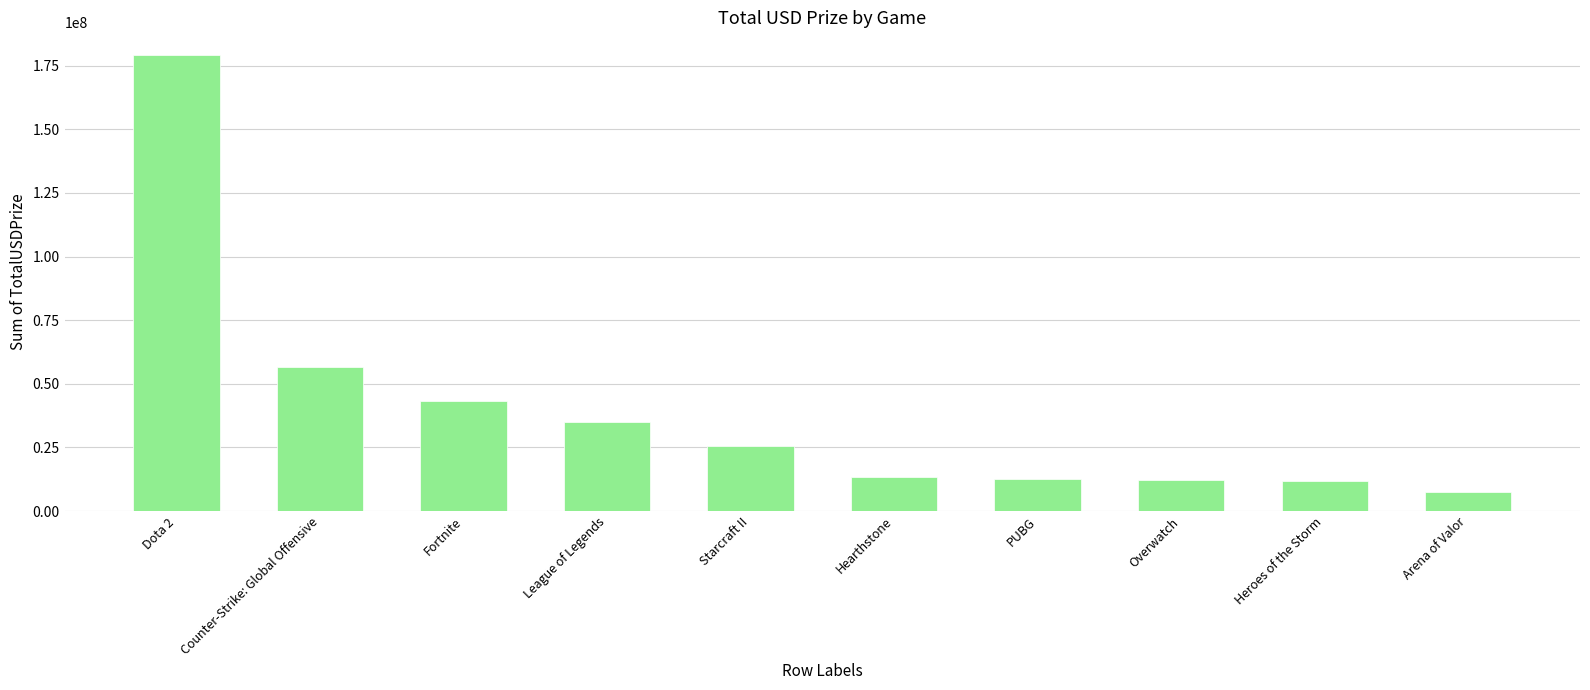

What is the change in value from Fortnite to Heroes of the Storm?

-31628925.7